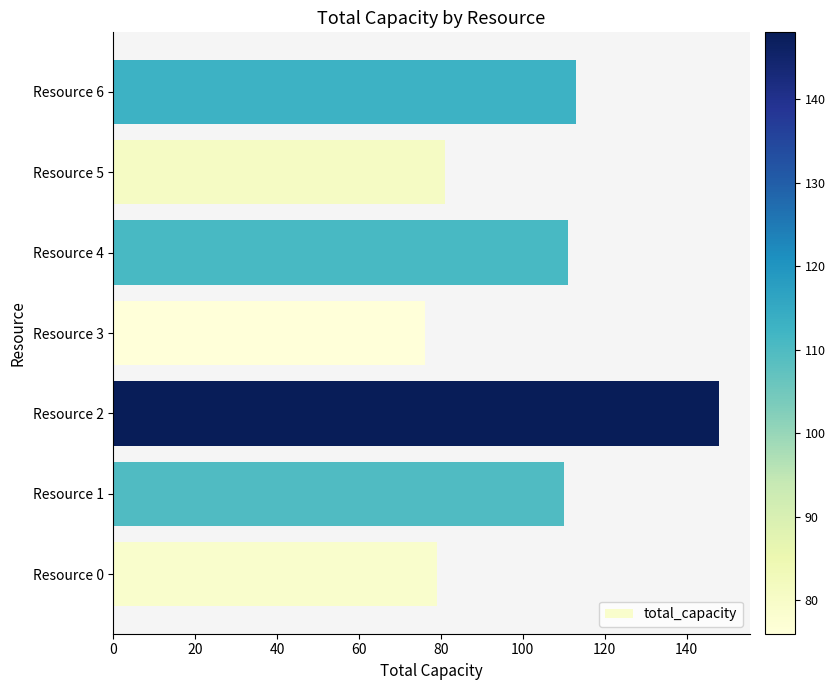

Reading bottom to top, transcribe all the data shown in this chart.

79	110	148	76	111	81	113